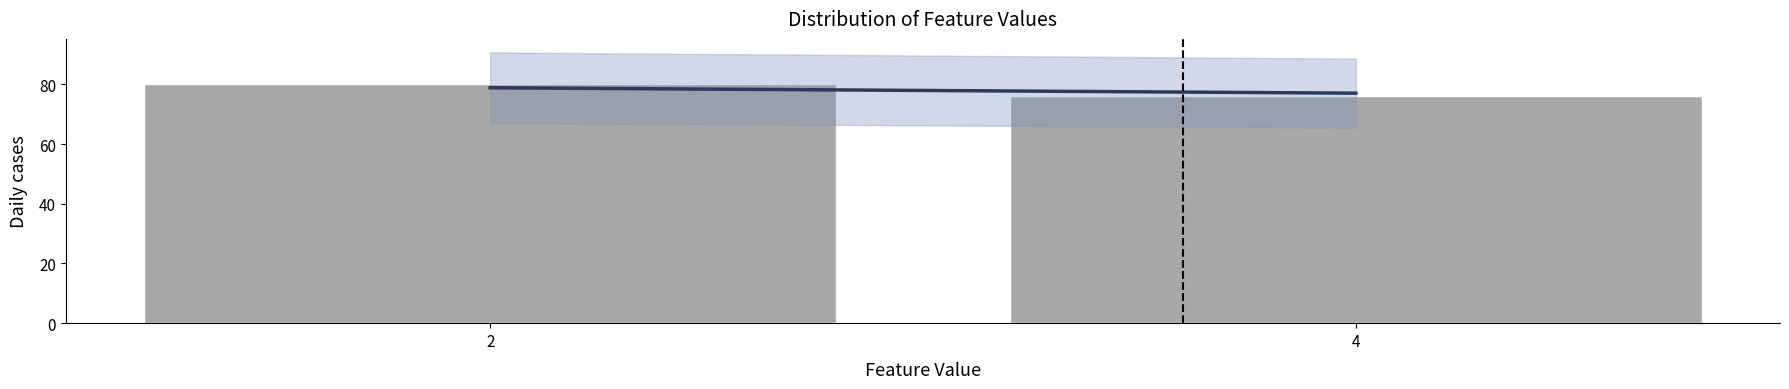

Reading left to right, list all the values displayed in this chart.

2=80	4=76